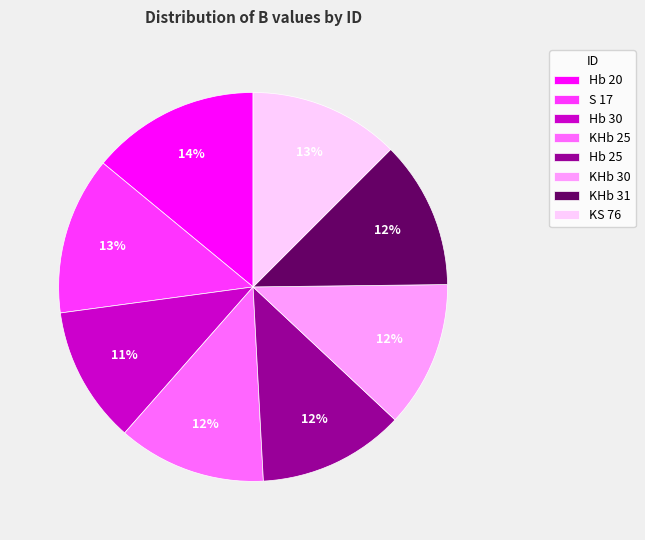

Combined, do Hb 30 and KS 76 account for over 50%?

No